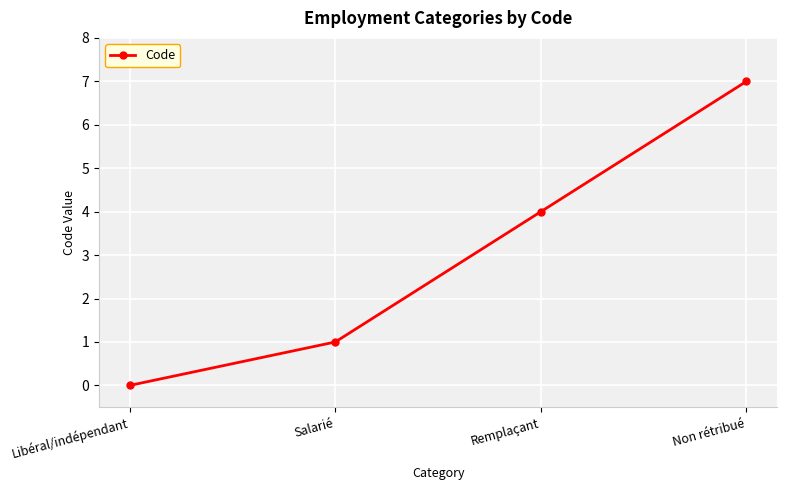

True or false: the data shows 0 at Libéral/indépendant.

True